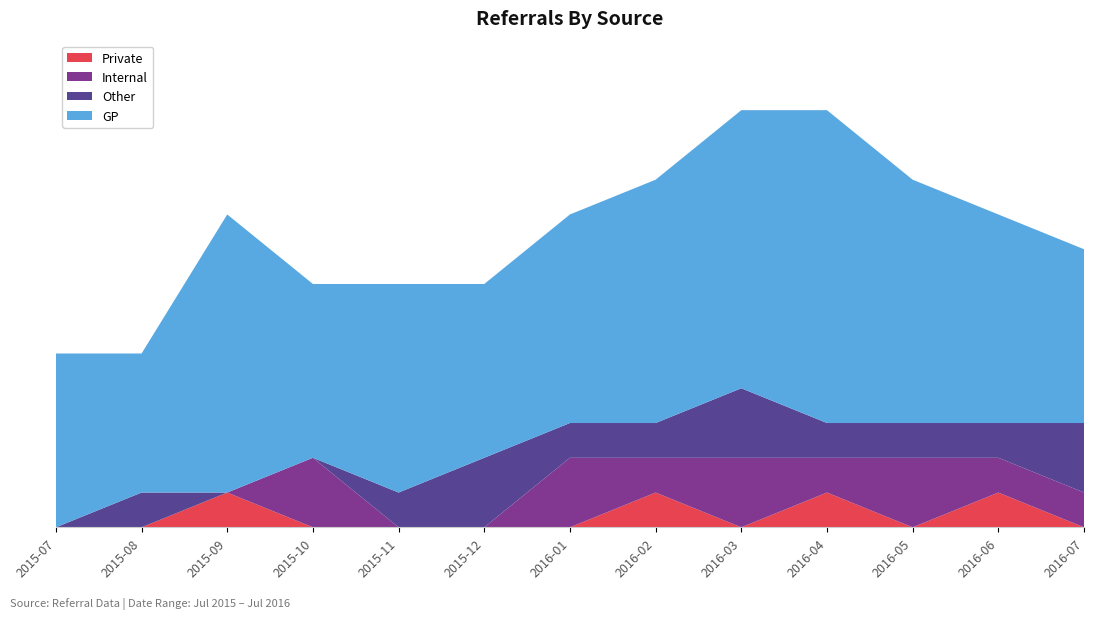

Reading left to right, extract all data points from this chart.

GP: 5	4	8	5	6	5	6	7	8	9	7	6	5
Internal: 0	0	0	2	0	0	2	1	2	1	2	1	1
Private: 0	0	1	0	0	0	0	1	0	1	0	1	0
Other: 0	1	0	0	1	2	1	1	2	1	1	1	2